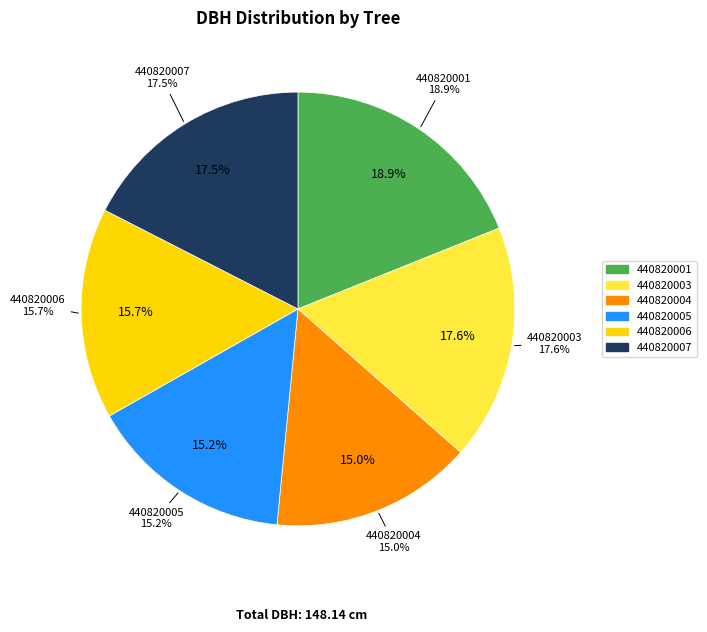

The 440820004 slice represents 23% of the pie. True or false?

False